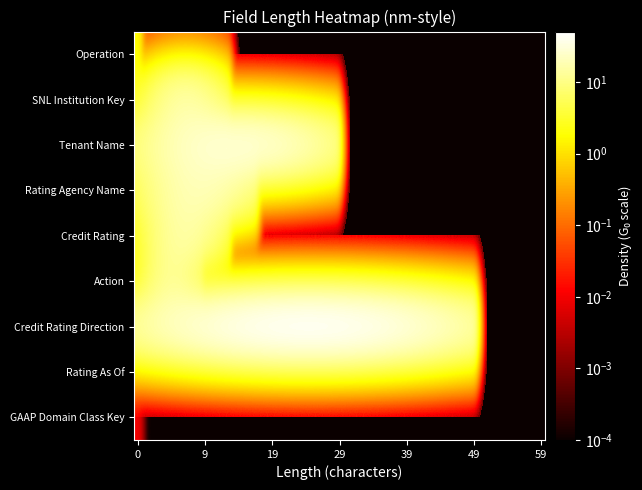

Count the number of categories in the chart.

9